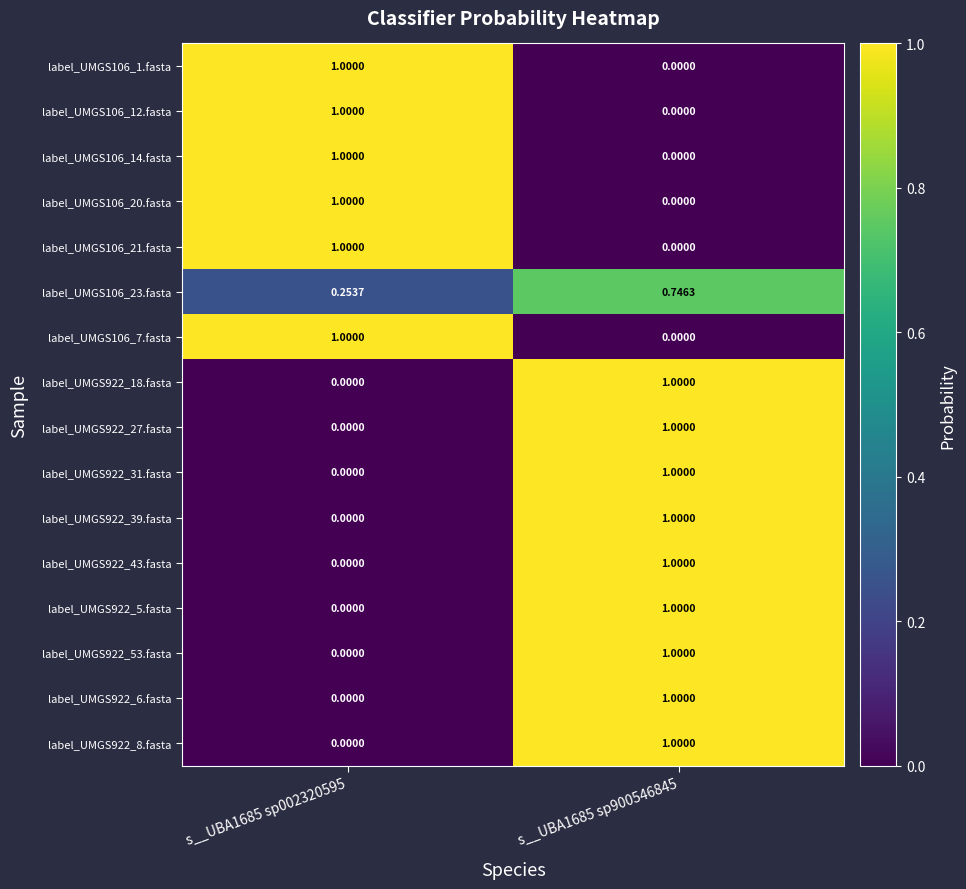

Is the value of label_UMGS922_6.fasta at s__UBA1685 sp900546845 greater than the value of label_UMGS106_23.fasta at s__UBA1685 sp002320595?

Yes